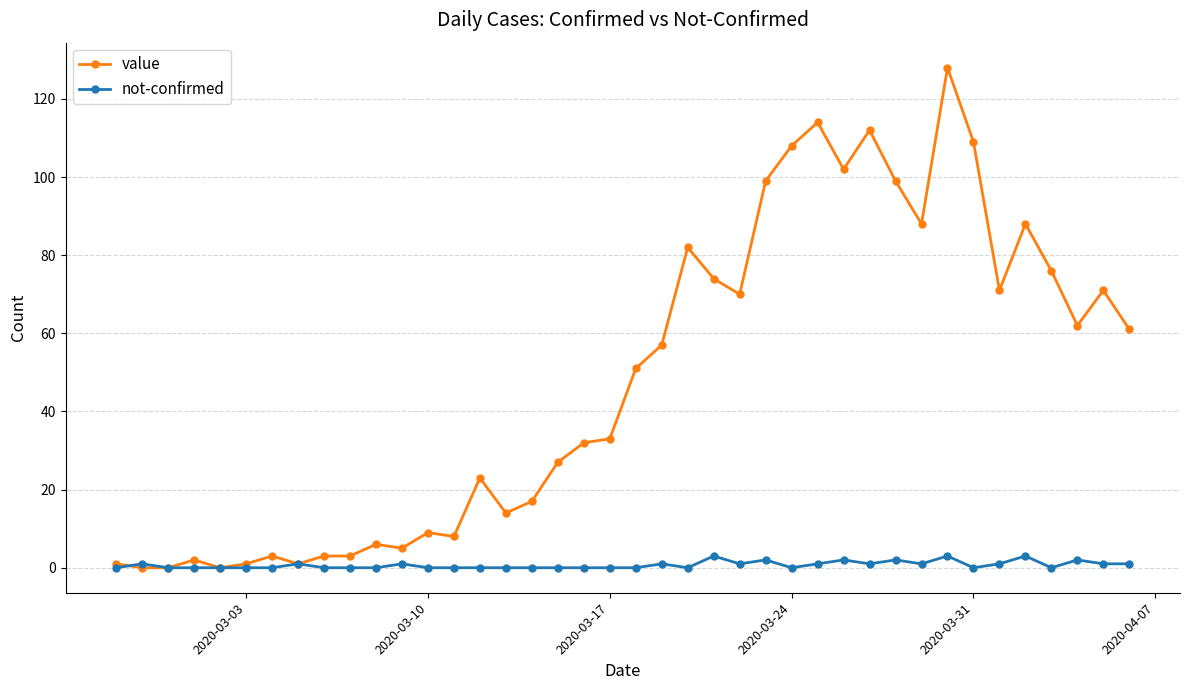

True or false: not-confirmed has more than 0 points higher than both neighbors.

True